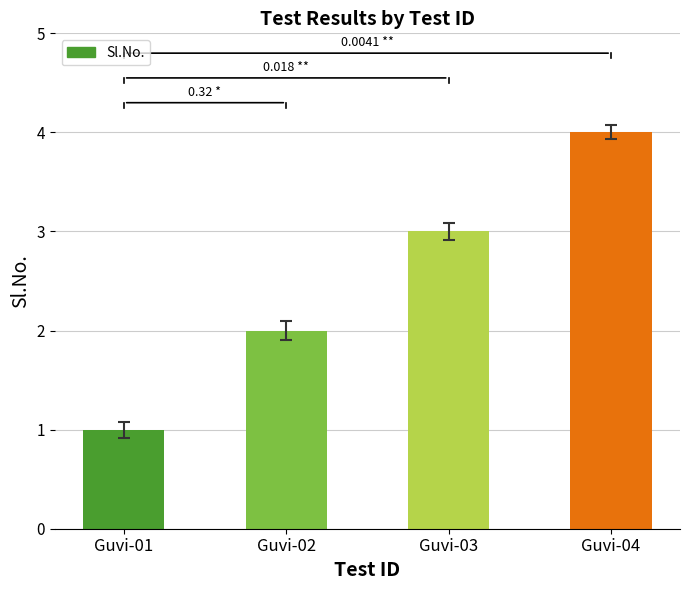

Are the bars horizontal?

No